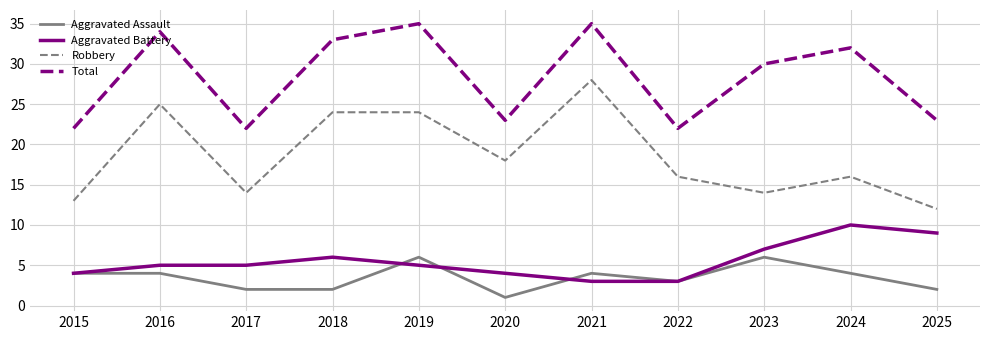

What is the sum of the Robbery values at 2015 and 2016?

38